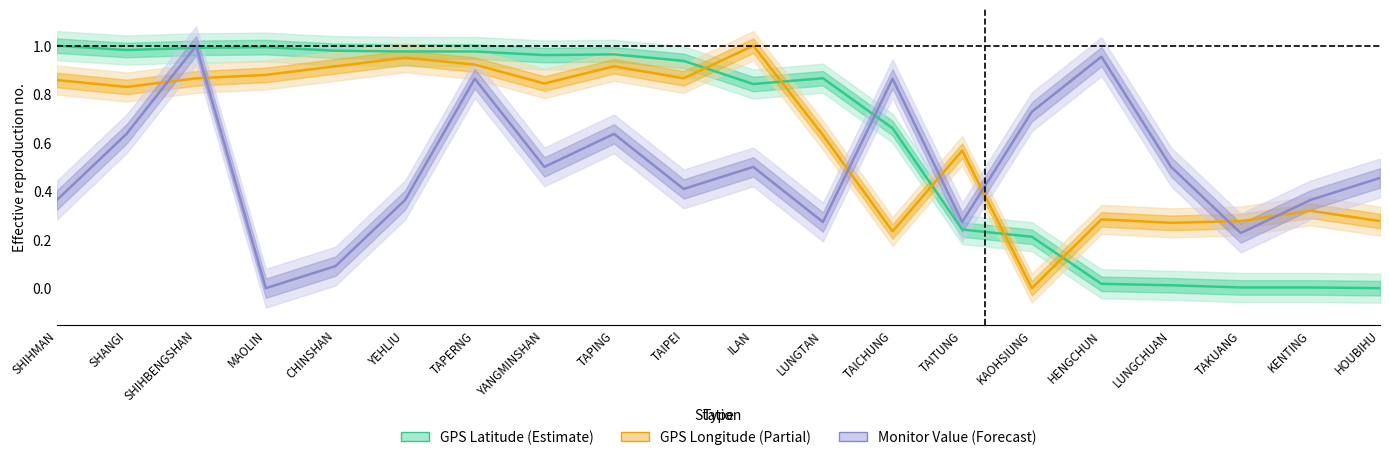

At which category does Monitor Value reach its first local valley?

MAOLIN